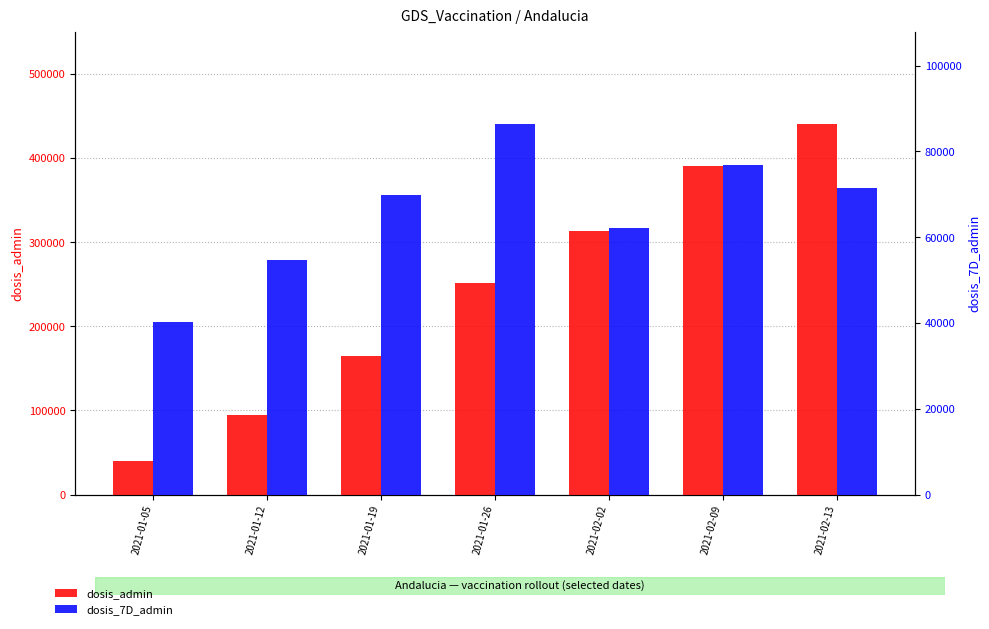

What is the difference between the highest and lowest values at 2021-01-12?

40263